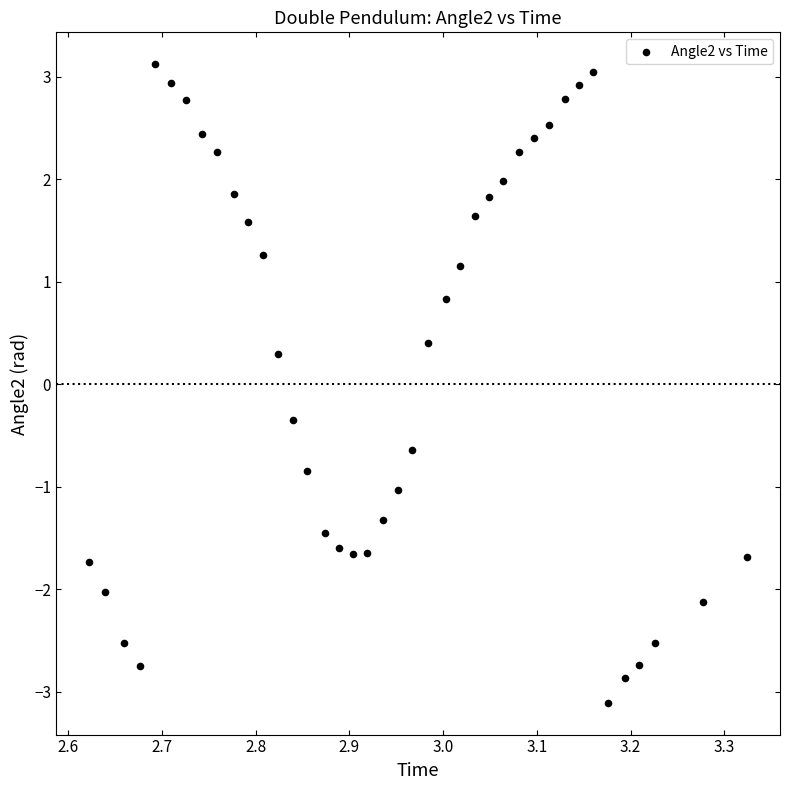

What is the range of X values (max minus min)?

0.7